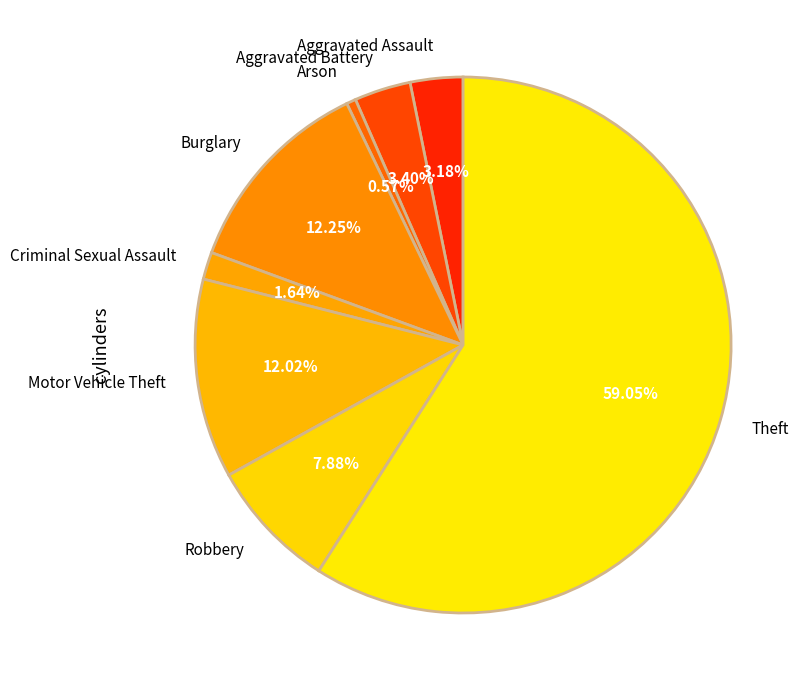

To the nearest percent, what portion does Theft represent?

59%